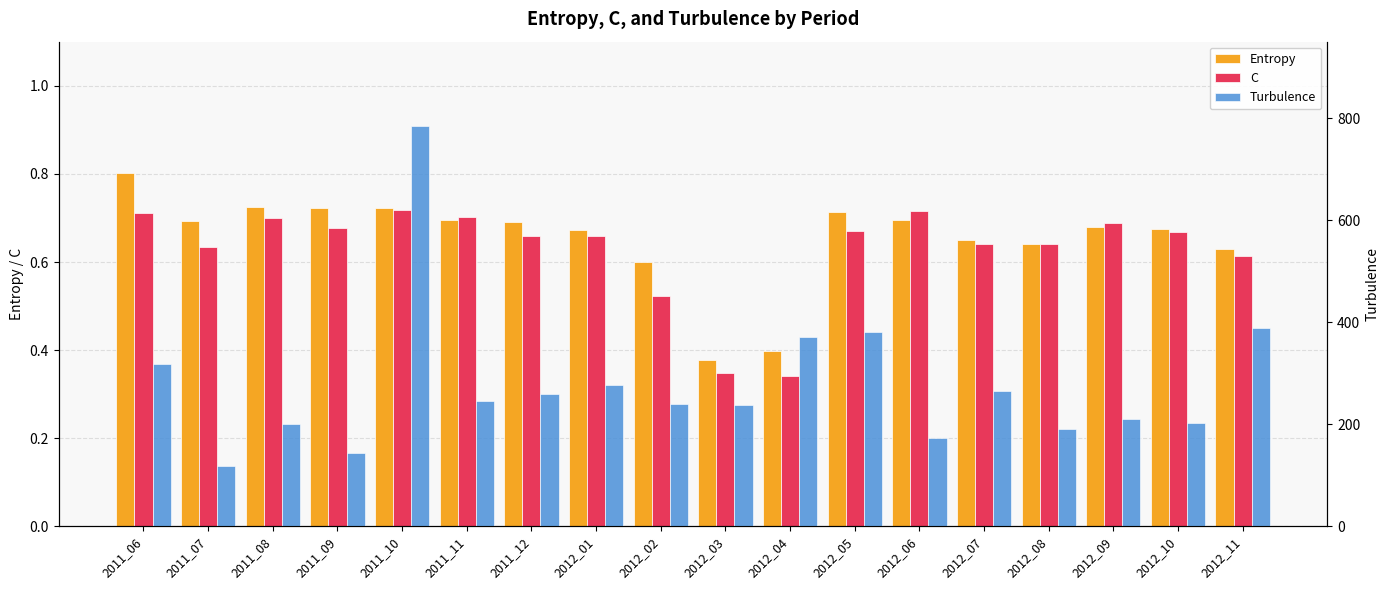

How many groups of bars are there?

18